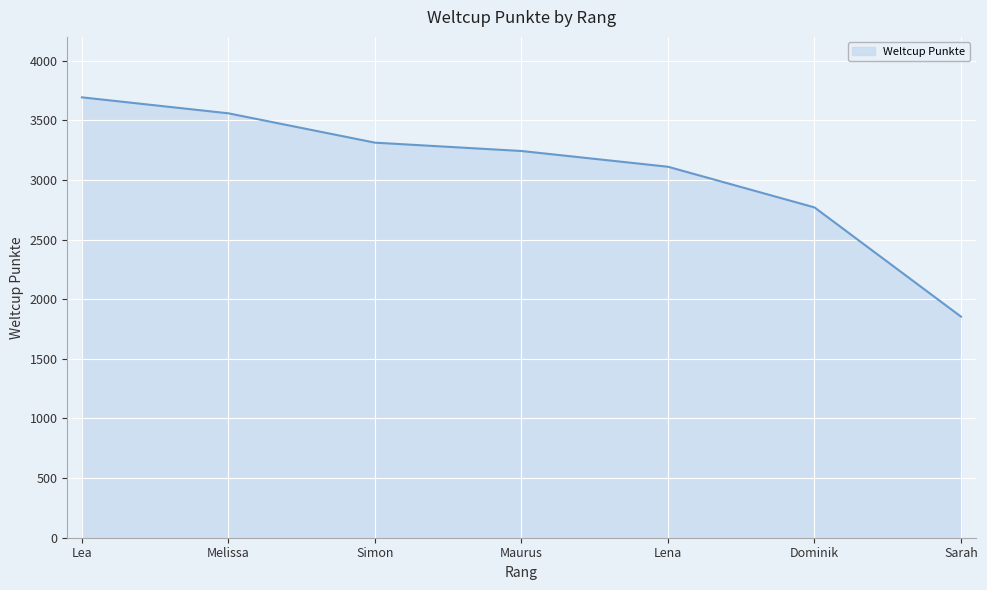

Reading left to right, transcribe all the data shown in this chart.

3693	3559	3313	3243	3111	2770	1854